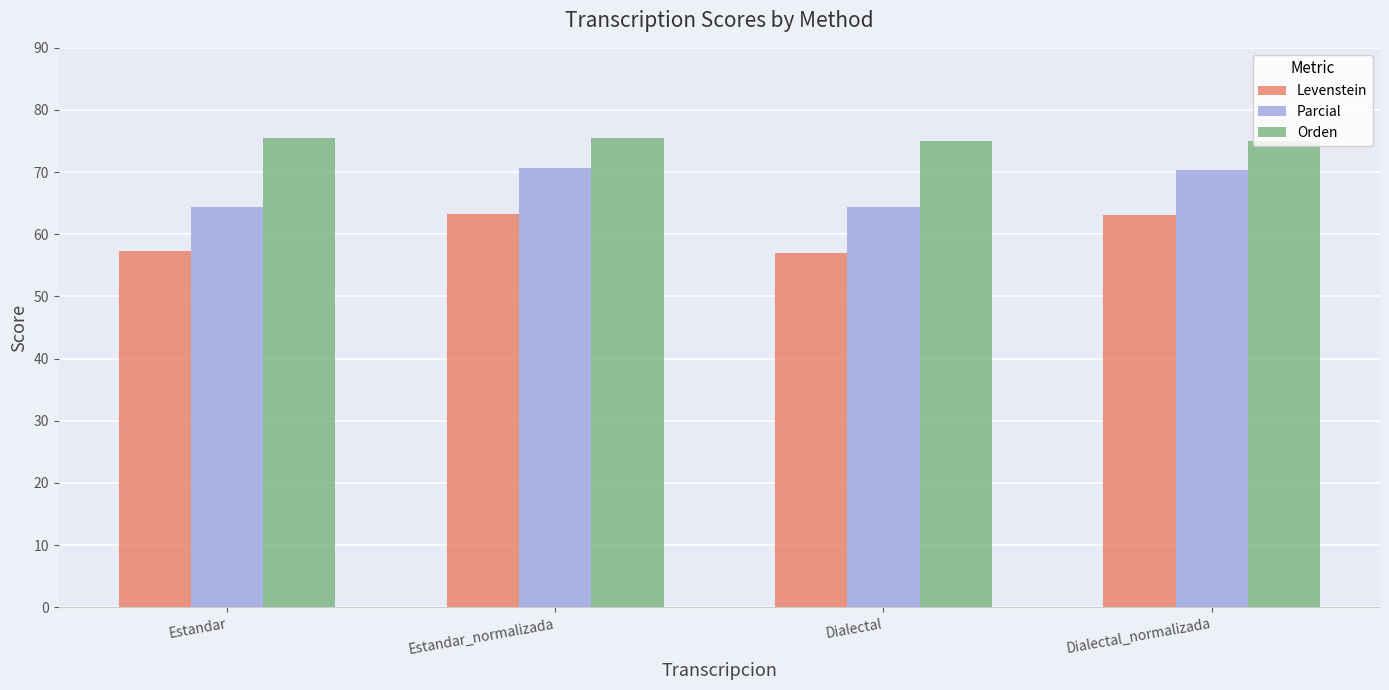

Rank the series by their average value, from lowest to highest.

Levenstein, Parcial, Orden